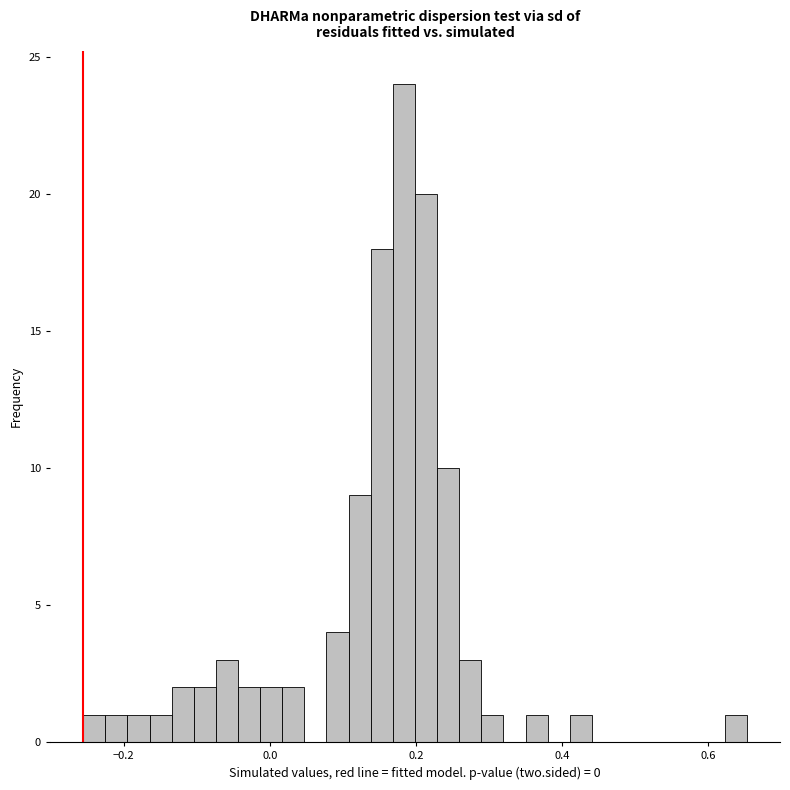

Read against the x-axis, roughly where is the centre of the tallest bar?

0.18